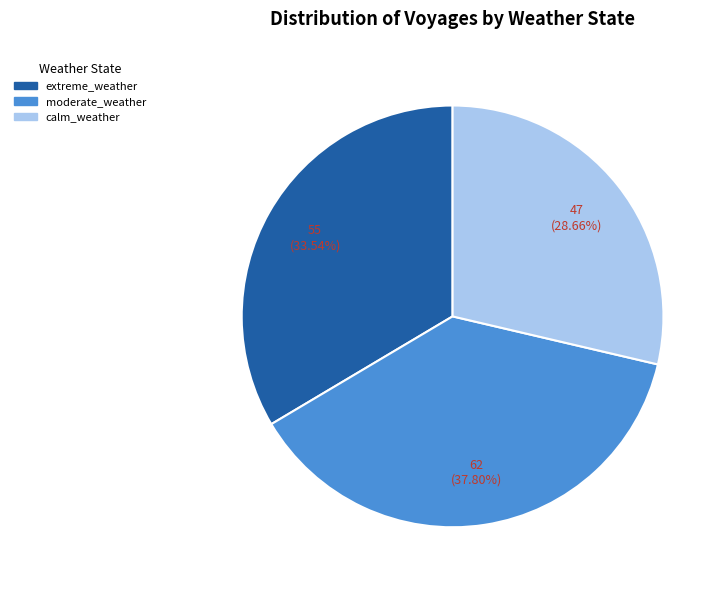

Is there a majority slice in this chart?

No